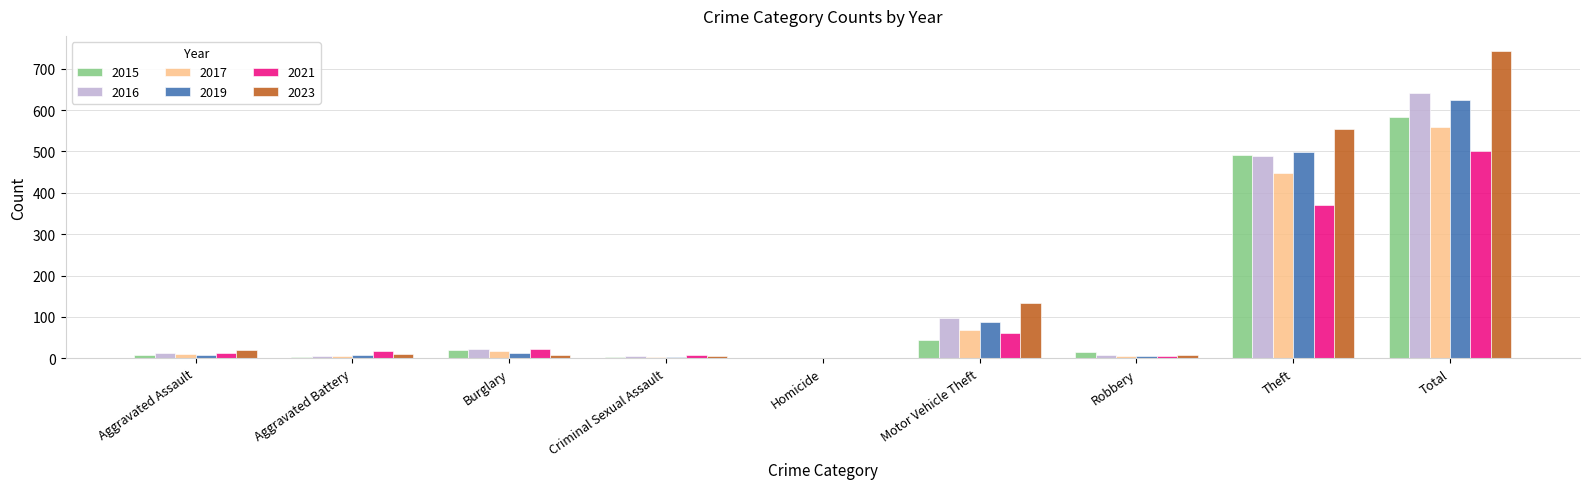

What is the sum of the 2021 values at Burglary and Aggravated Assault?

35